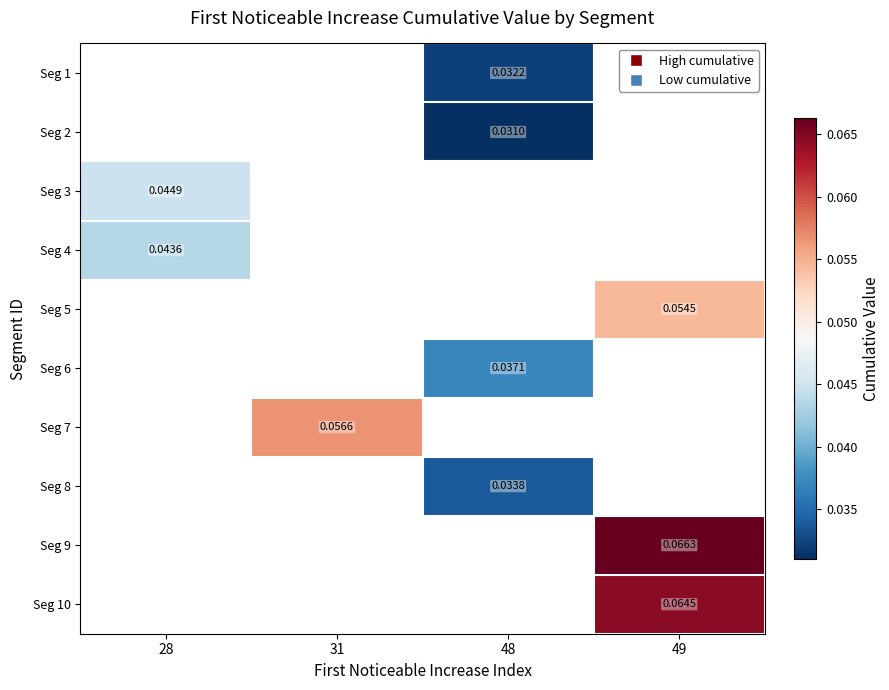

Count the number of data series in this chart.

10